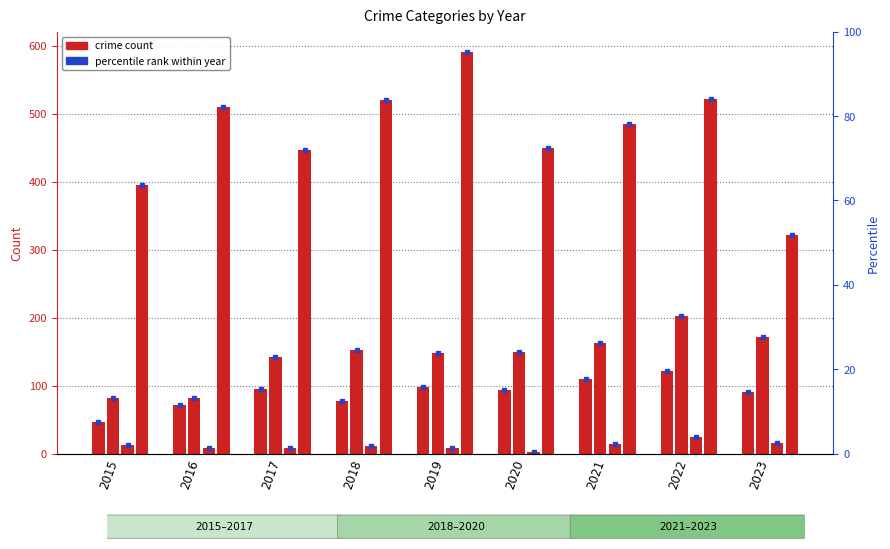

What is the smallest value displayed?

3